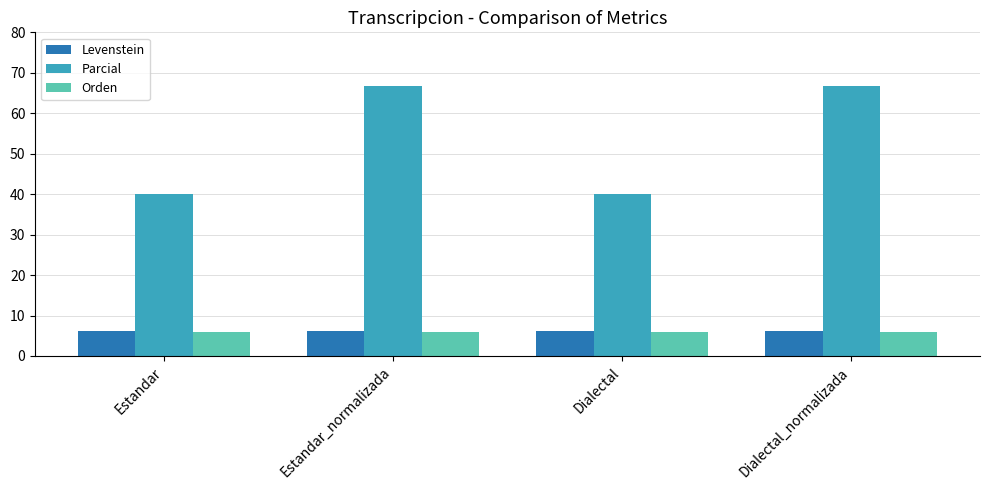

What is the value of the Parcial bar at the 3rd from the left?

40.0